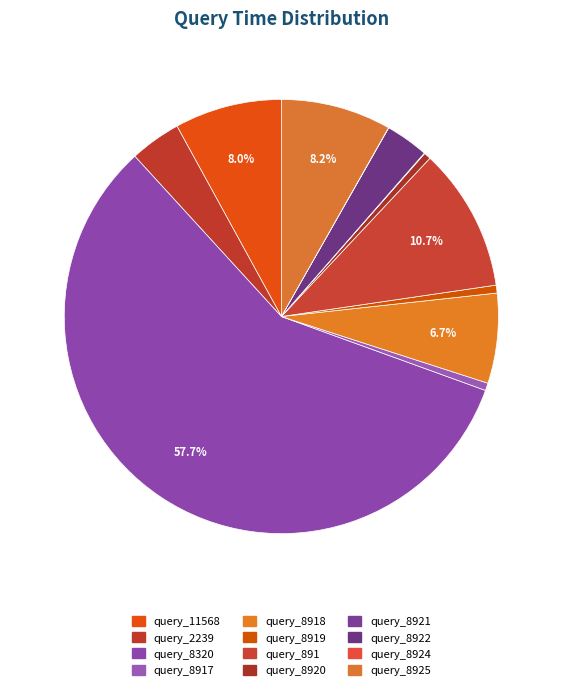

What is the smallest slice in the pie chart?

query_8924